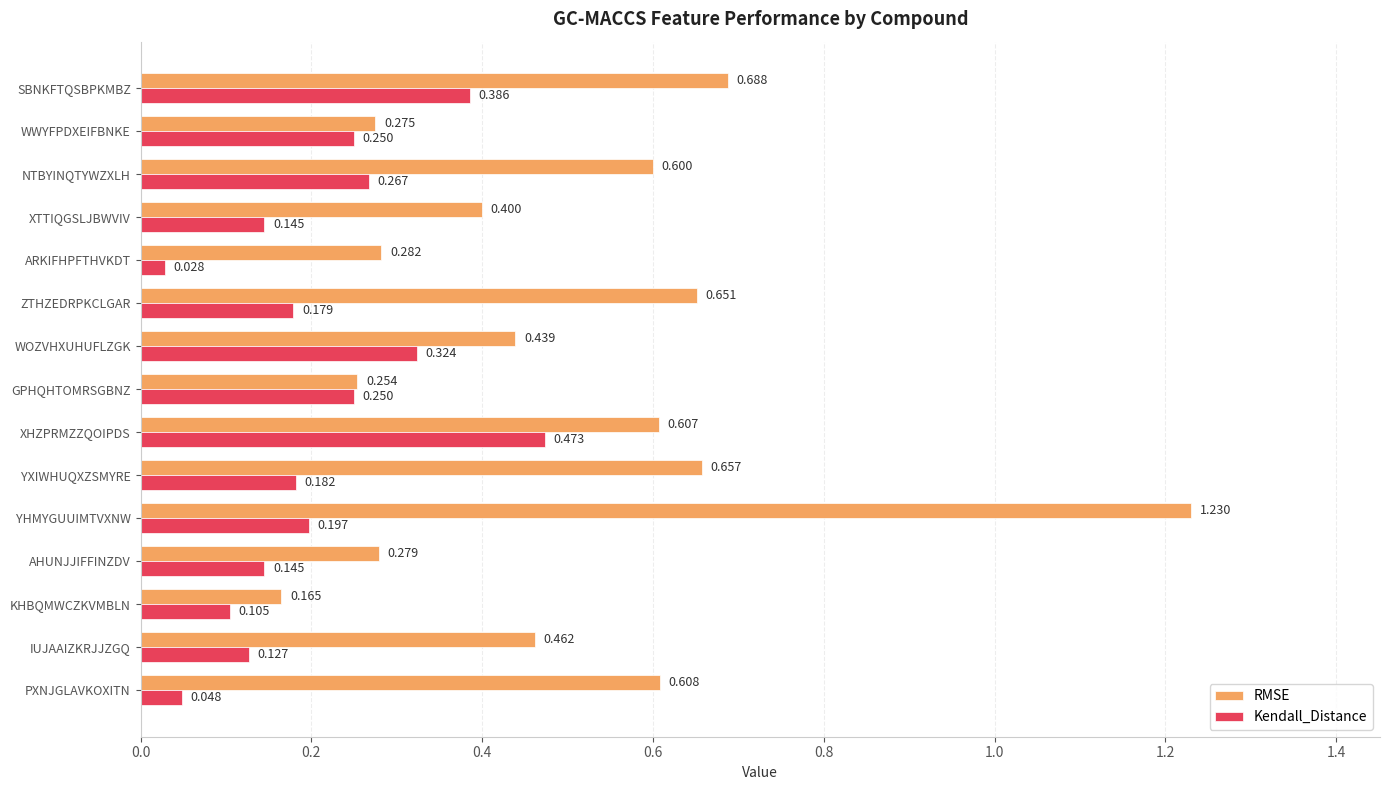

List the series in order of their peak value, lowest first.

Kendall_Distance, RMSE